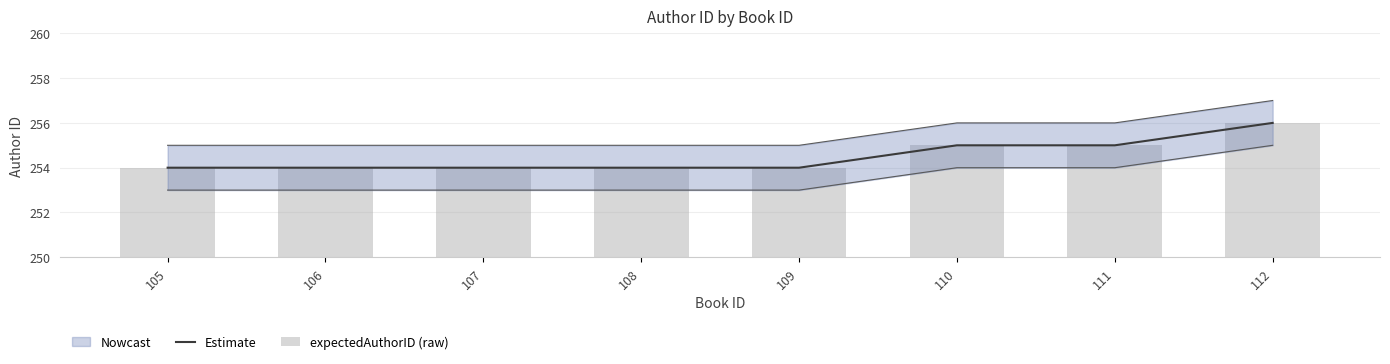

What is the average value of the expectedAuthorID (raw) series?

254